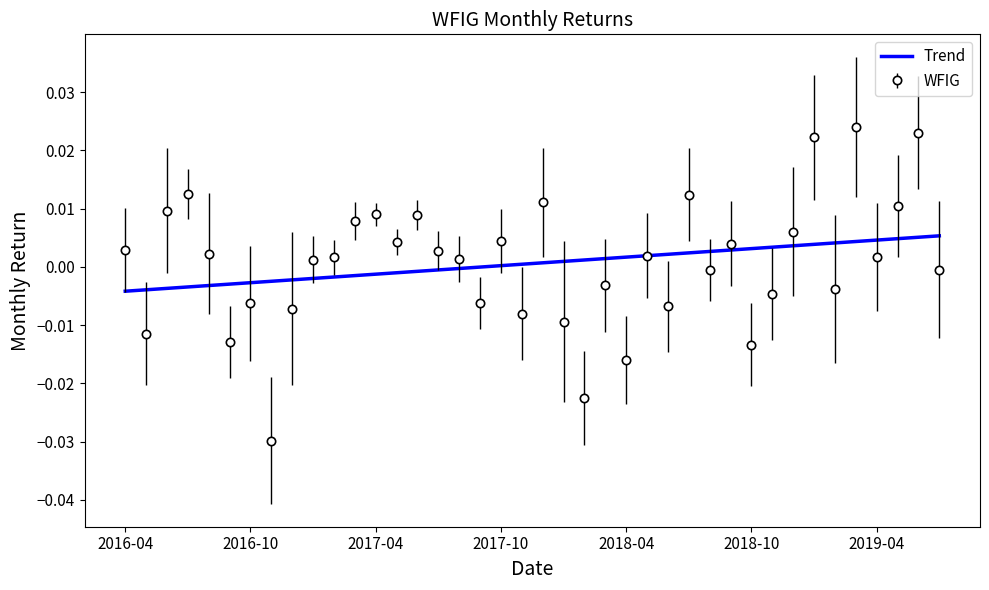

Rank the series by their maximum value, from lowest to highest.

Trend, WFIG